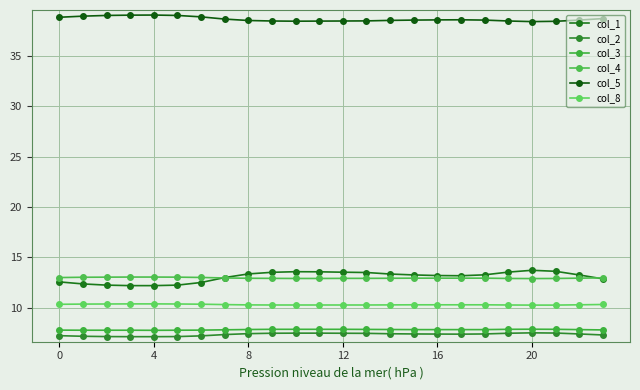

True or false: col_5 has more than 1 points higher than both neighbors.

True